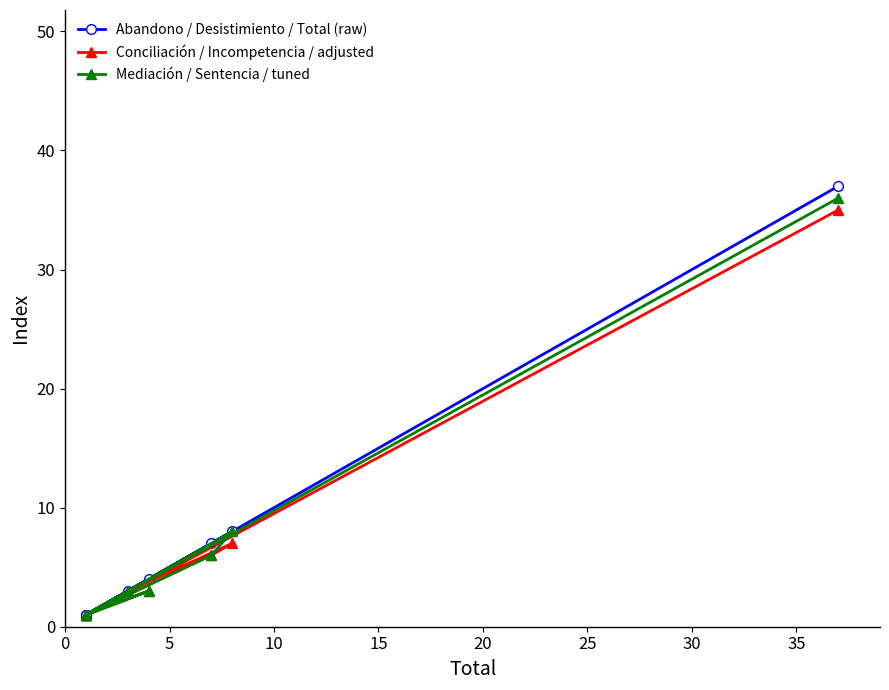

Is this an area chart (filled region under the line)?

No